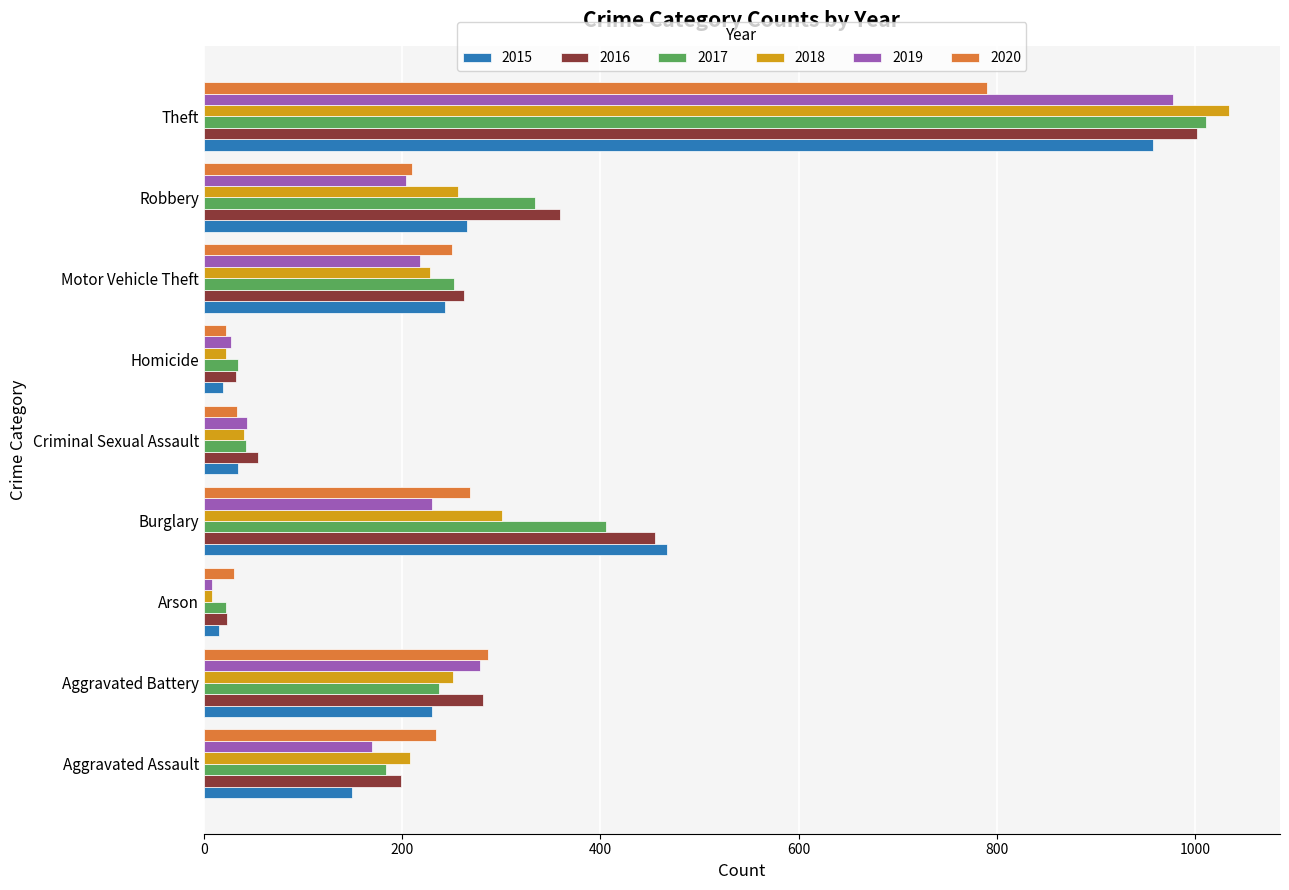

At which label is 2015 closest to 486?

Burglary